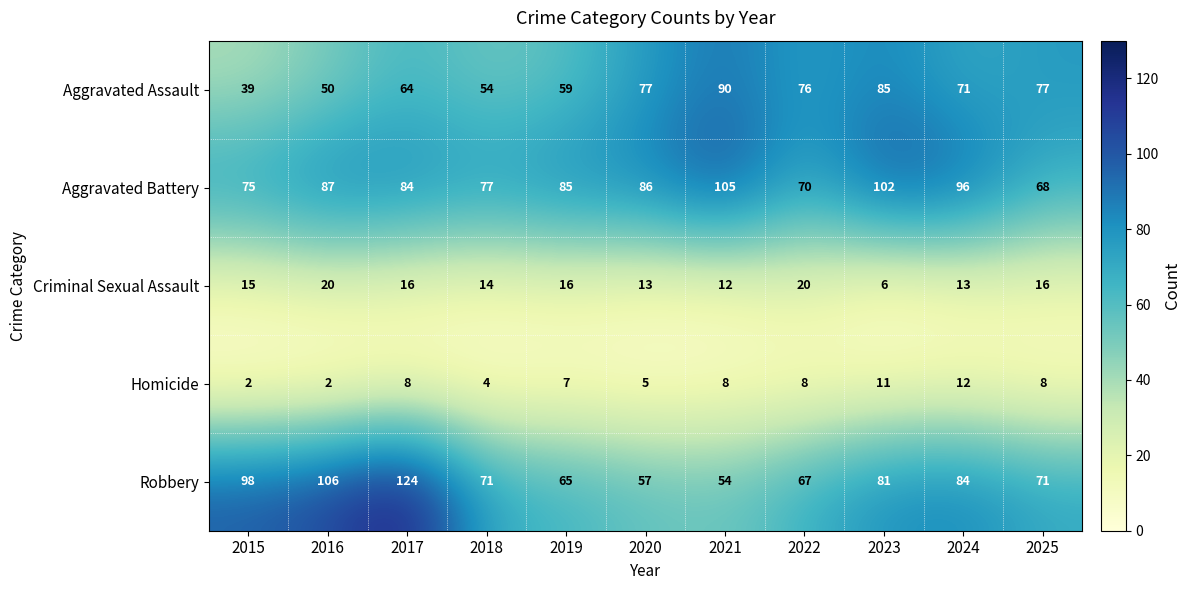

True or false: Homicide has a value of 0 at 2015.

False